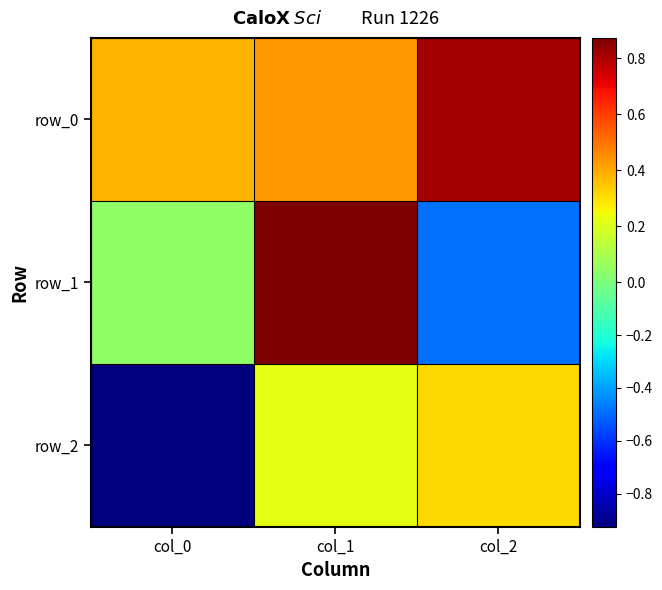

At which label does row_0 reach its peak?

col_2